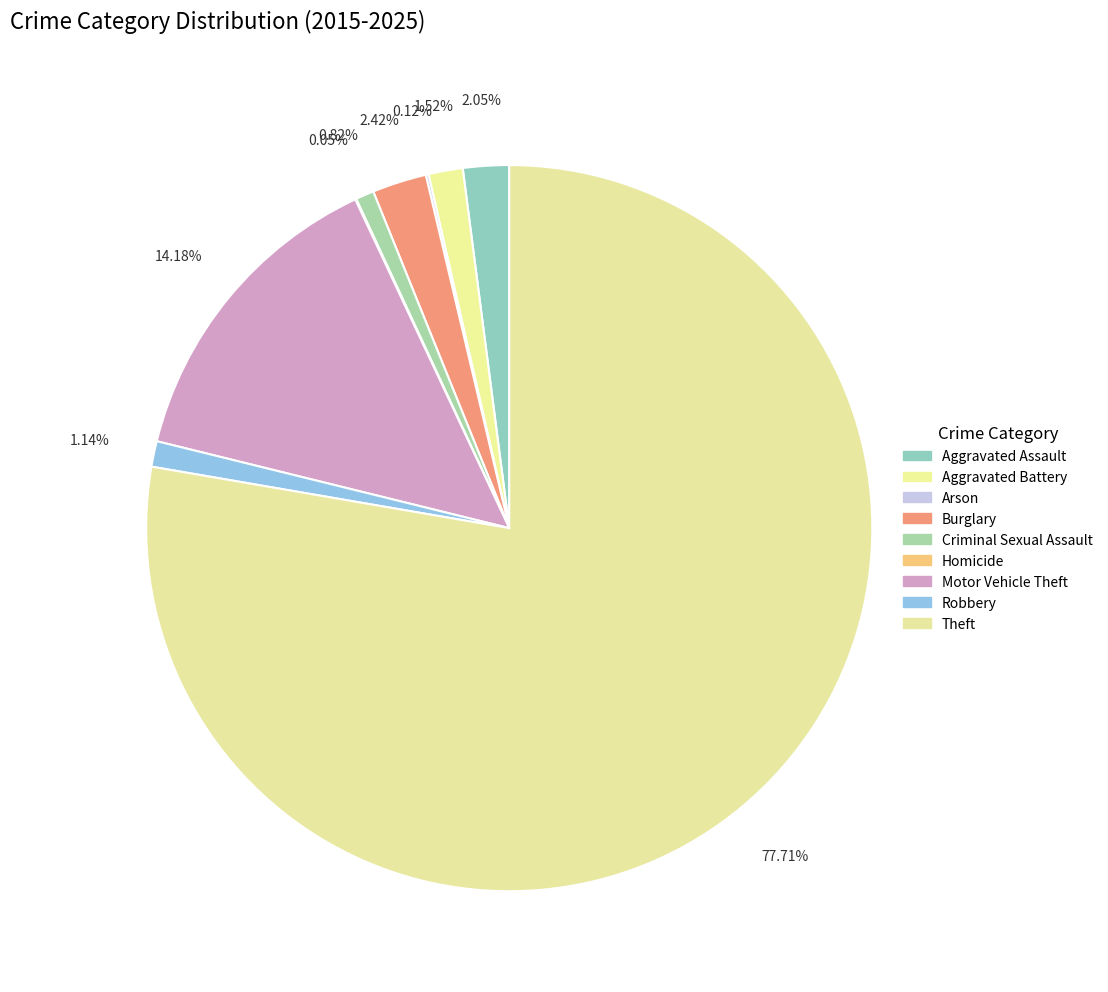

What is the majority slice?

Theft